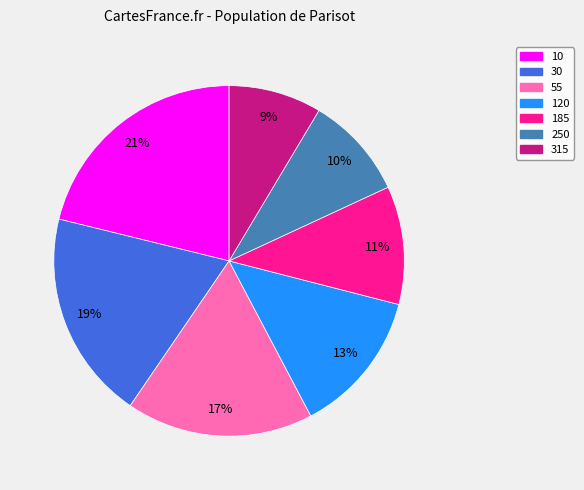

What percentage is the 250 slice, to the nearest percent?

10%